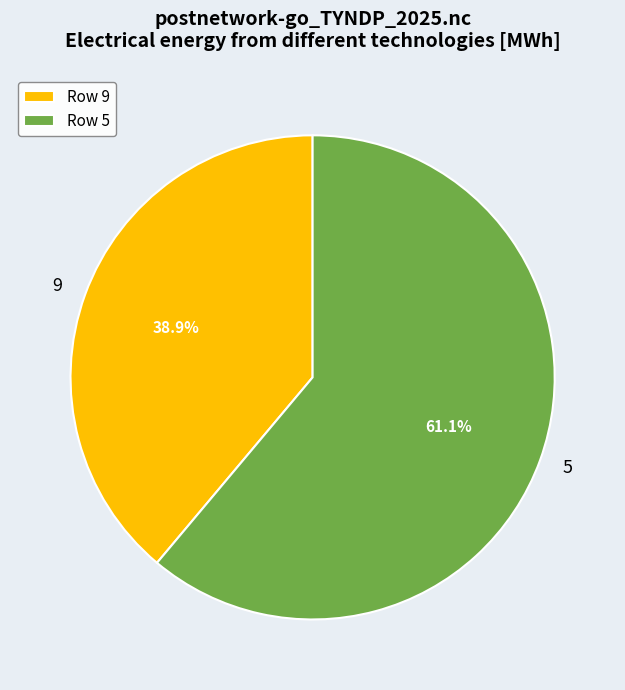

Count the number of slices in the pie.

2